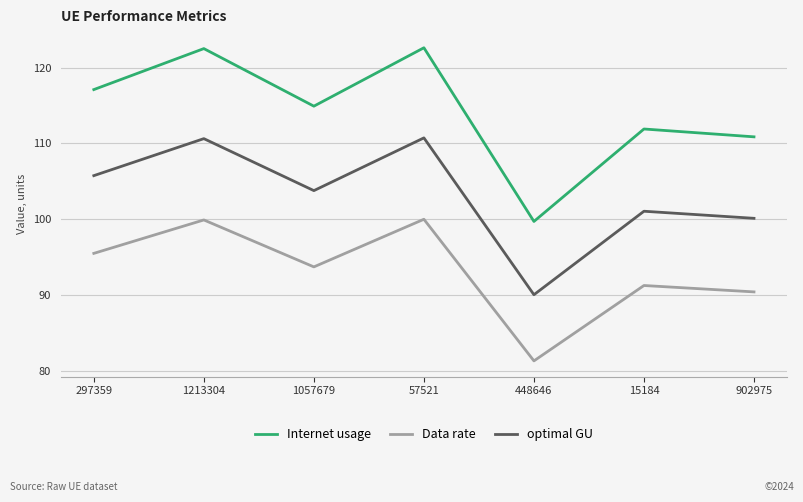

What position from the right is 57521?

4